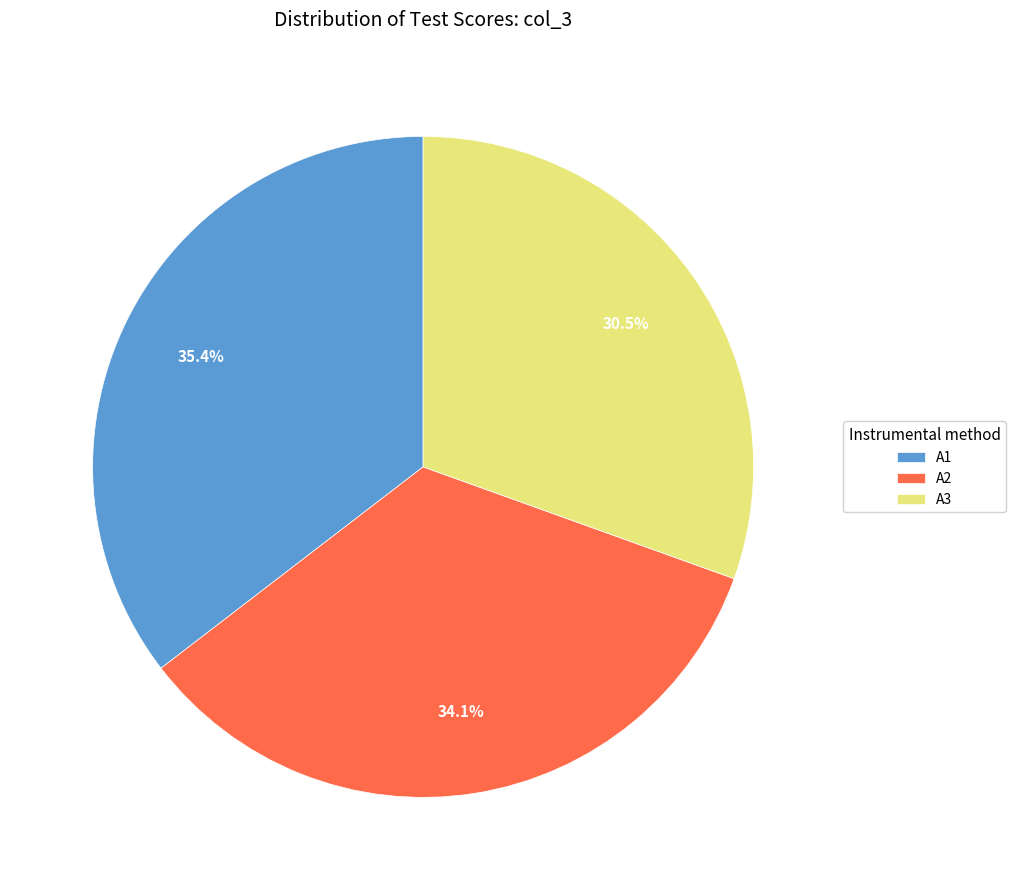

Which slice is the largest?

A1